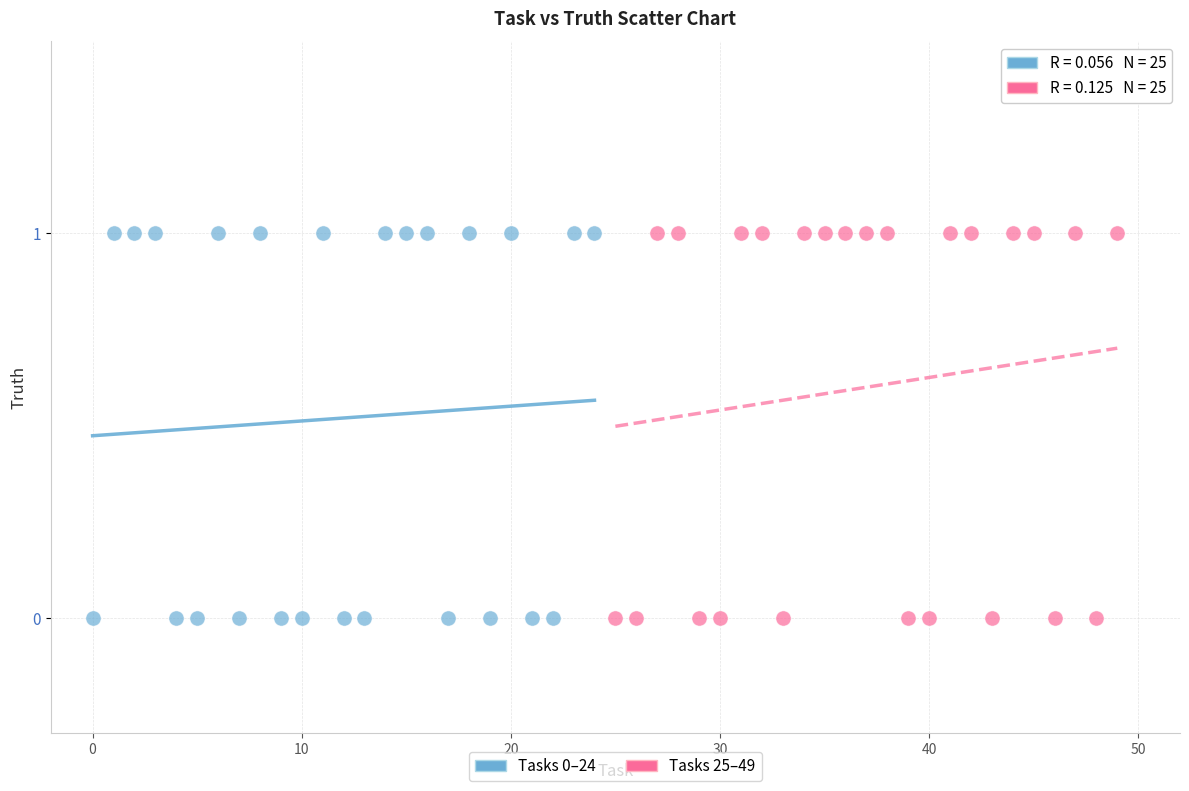

What are all the series names shown in the legend?

Tasks 0–24, Tasks 25–49